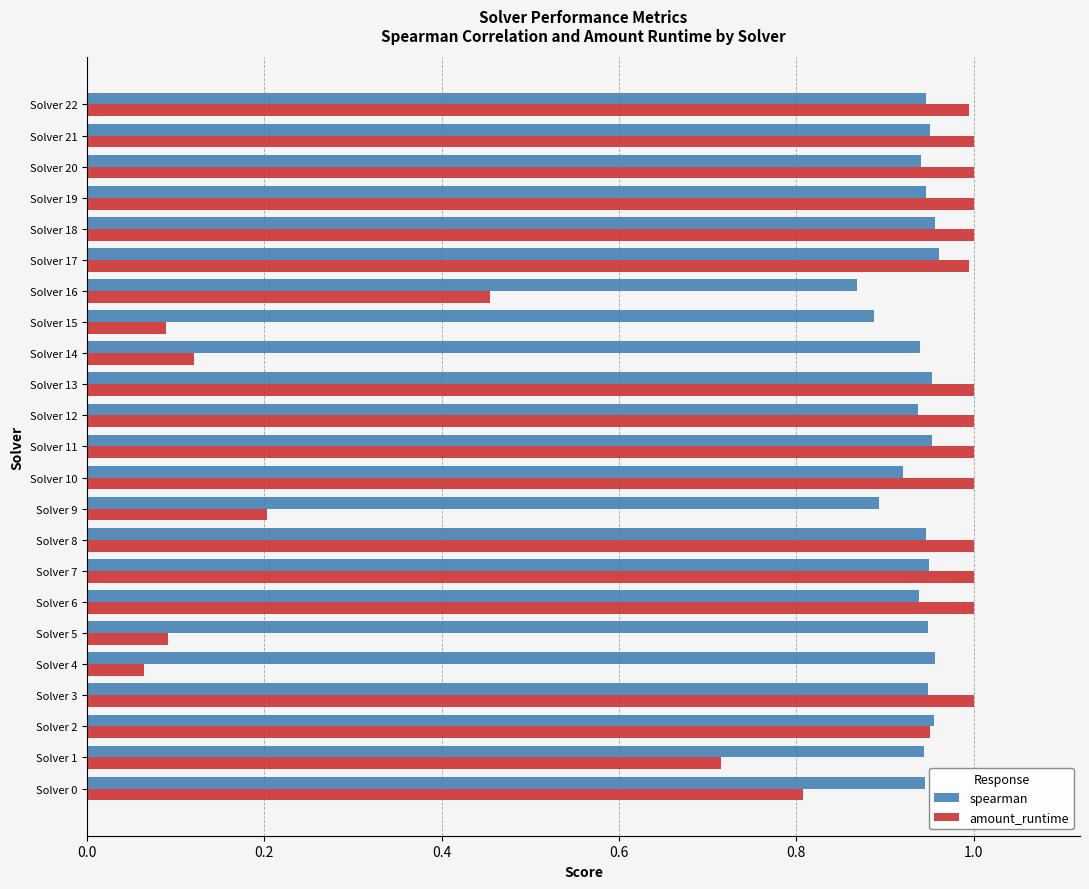

The spearman series shows 0.4 at Solver 0. True or false?

False